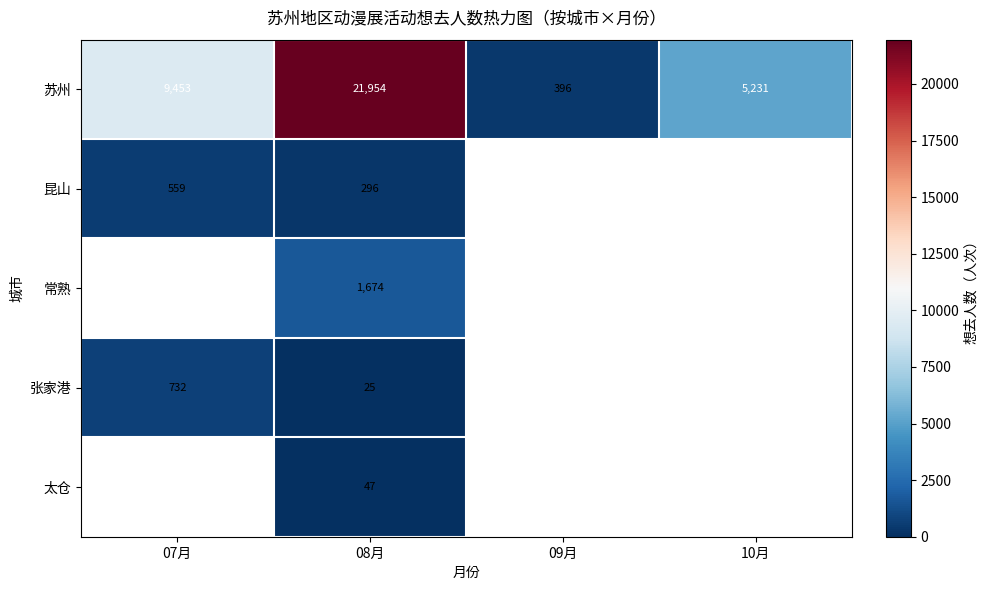

What is the minimum value shown in the chart?

25.0